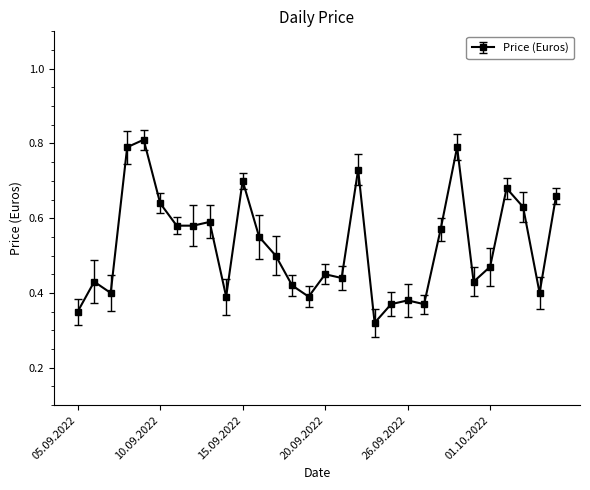

How many values are between 0 and 1?

30